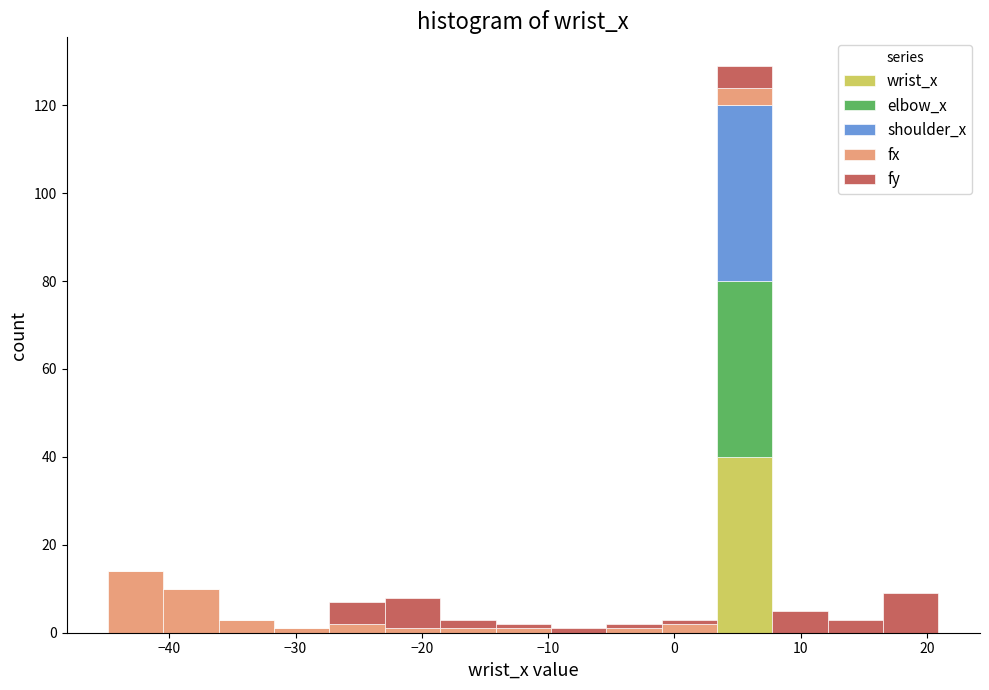

Reading left to right, list every stacked bar in this chart as the range it spans on the x-axis followed by its total height. Neither the bar edges nor the heights are printed on the chart, so give them approximately, as read against the axes.

-45 to -40: 14
-40 to -36: 10
-36 to -32: 4
-32 to -27: under 2
-27 to -23: 8
-23 to -19: 8
-19 to -14: 4
-14 to -10: 2
-10 to -5: under 2
-5 to -1: 2
-1 to 3: 4
3 to 8: 130
8 to 12: 6
12 to 17: 4
17 to 21: 10